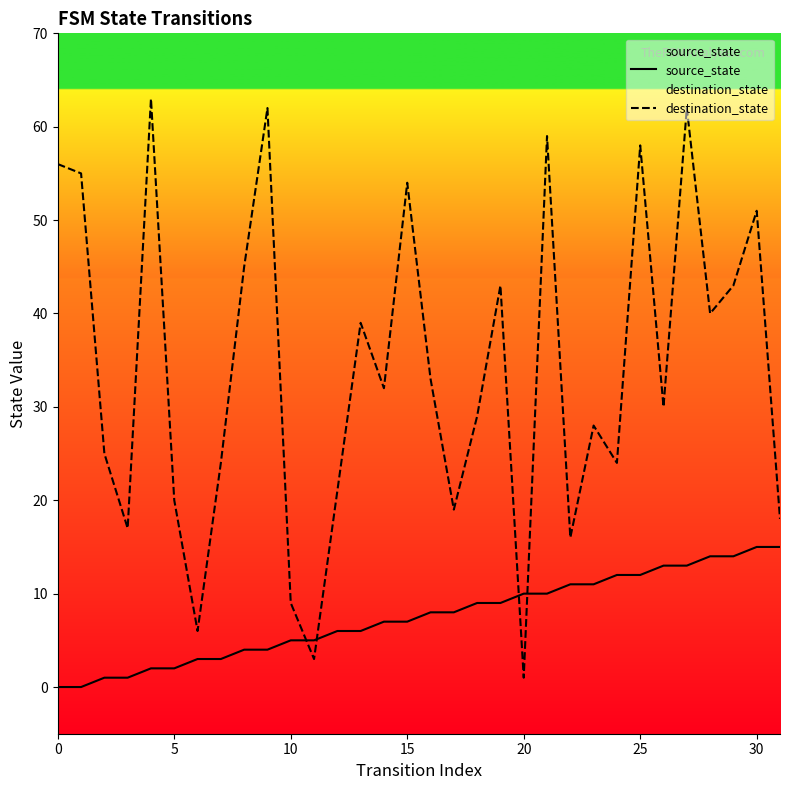

List the series in order of their overall mean, highest first.

destination_state, source_state